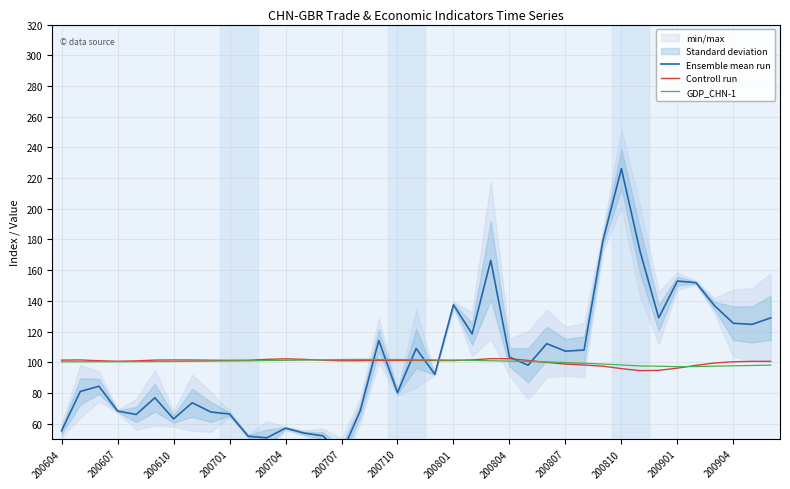

Reading left to right, list all the values displayed in this chart.

Ensemble mean run: 55.3	80.9	84.3	68.2	66.0	76.9	63.0	73.6	67.5	66.3	51.8	50.8	57.0	53.8	52.1	40.4	68.2	114.2	80.2	109.0	92.1	137.4	118.4	166.3	103.3	98.1	112.1	107.2	107.9	178.7	226.1	172.3	128.9	152.9	151.8	136.7	125.4	124.7	128.9
Controll run: 101.3	101.5	101.0	100.6	100.9	101.4	101.5	101.4	101.3	101.2	101.3	101.9	102.2	101.9	101.3	101.0	101.0	101.2	101.1	101.2	101.1	101.1	101.5	102.3	102.3	101.2	99.9	98.8	98.2	97.4	95.8	94.5	94.7	96.1	98.0	99.5	100.3	100.5	100.6
GDP_CHN-1: 100.2	100.3	100.3	100.3	100.3	100.4	100.5	100.6	100.7	100.8	100.9	101.1	101.2	101.4	101.5	101.7	101.8	101.8	101.8	101.6	101.5	101.4	101.2	101.0	100.7	100.5	100.2	99.7	99.3	98.8	98.2	97.6	97.4	97.1	97.2	97.4	97.6	97.9	98.1